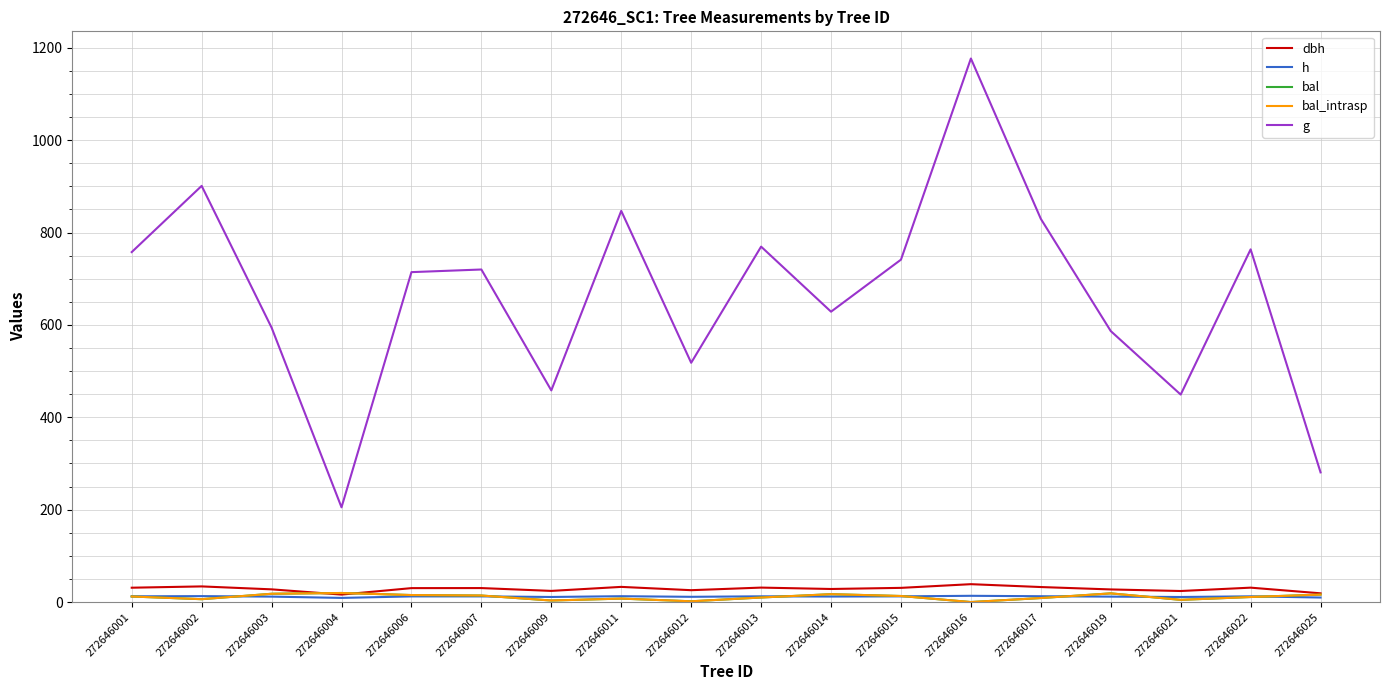

The dbh series shows 33.9 at 272646002. True or false?

True